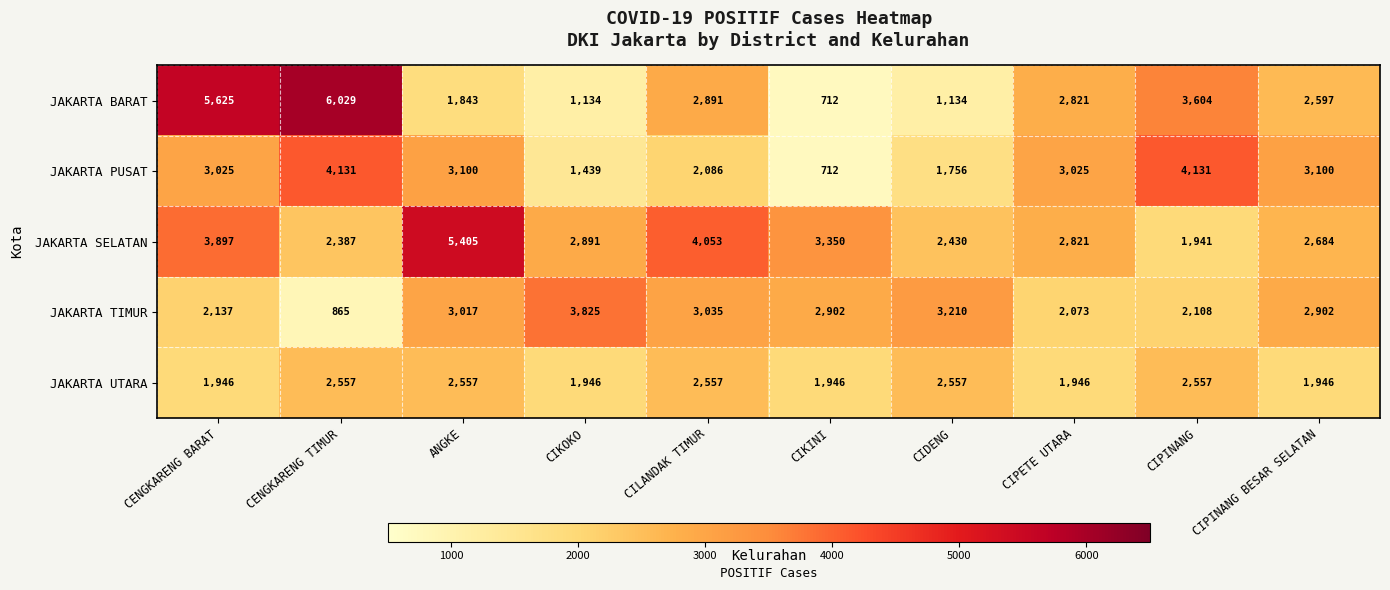

Which category has the highest value across all series?

CENGKARENG TIMUR